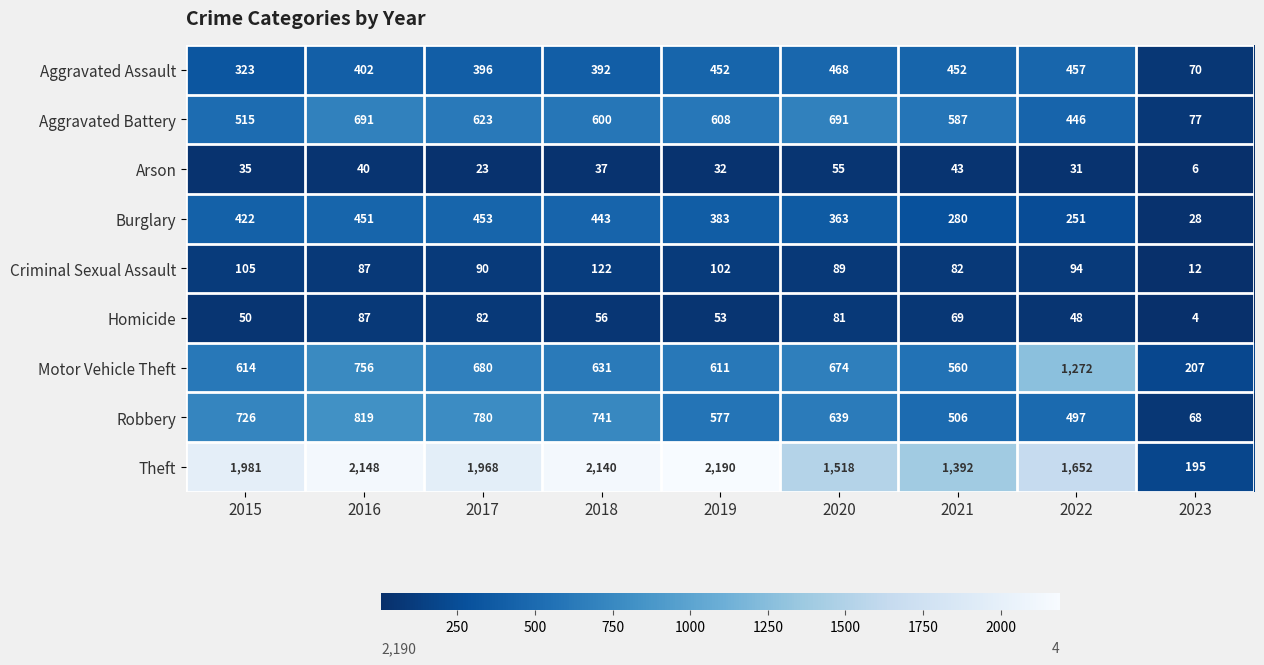

At which category is the sum across all series the highest?

2016